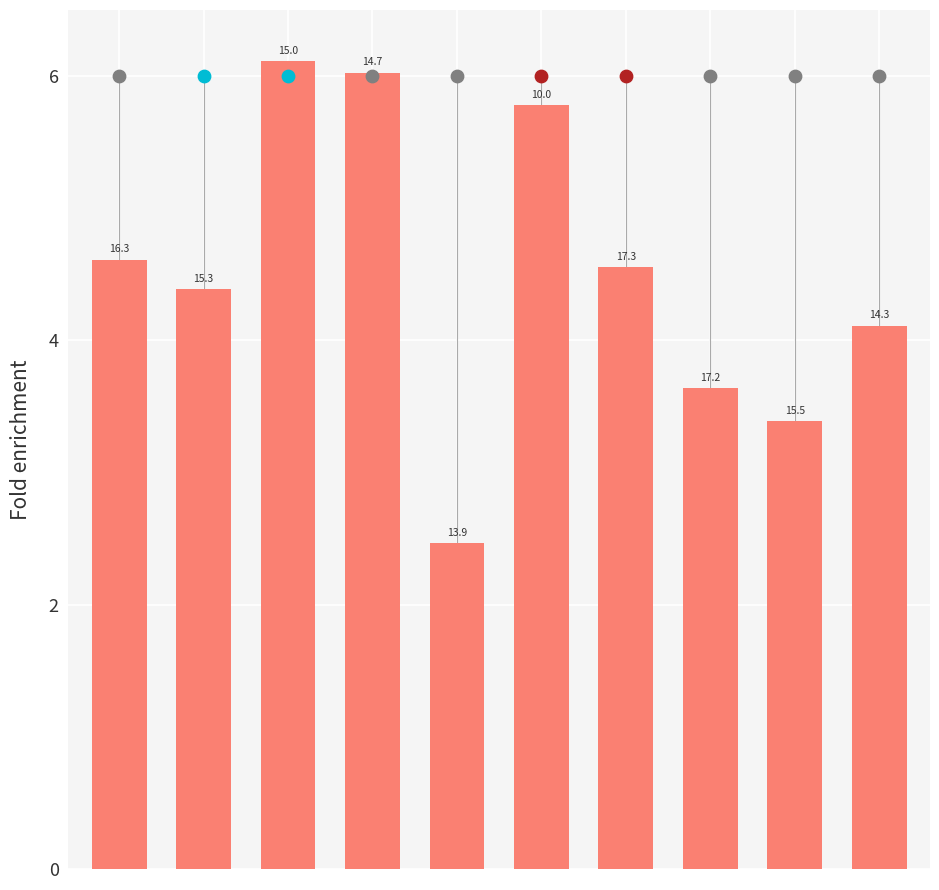

What is the ratio of the value at 5 to the value at 9?

1.4